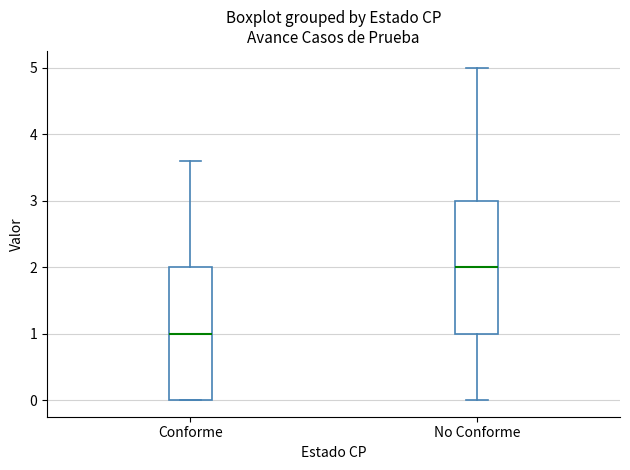

Where does the median line of the box for Conforme sit on the y-axis? The values are not printed on the chart, so give them approximately, as read against the axis.

1.0